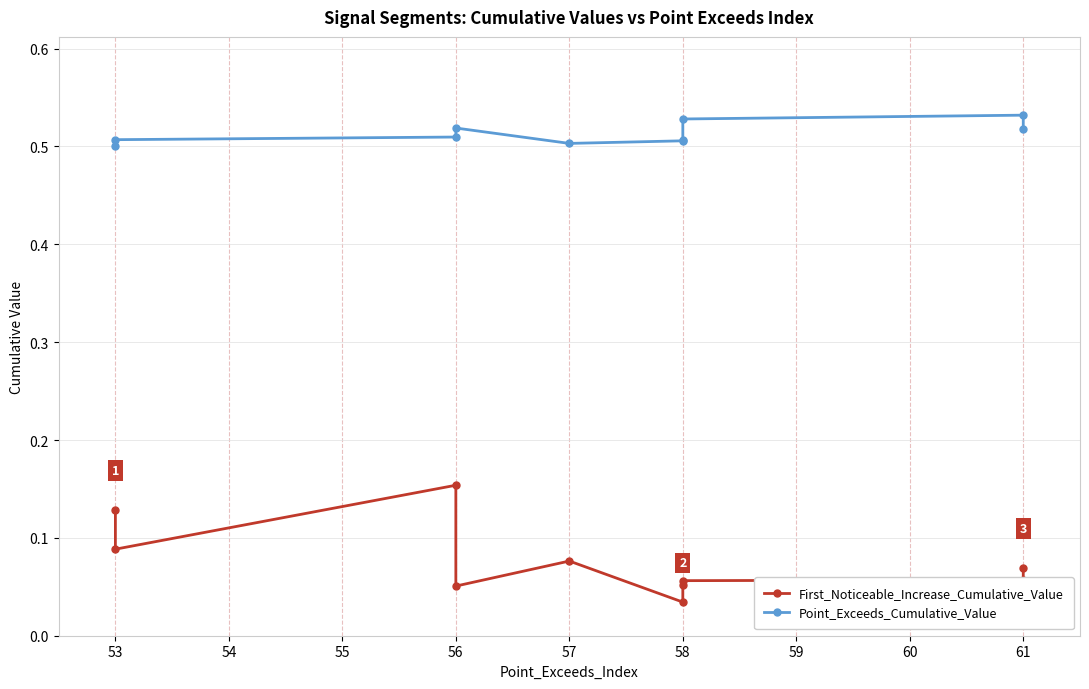

True or false: First_Noticeable_Increase_Cumulative_Value has more than 0 interior local peaks.

True